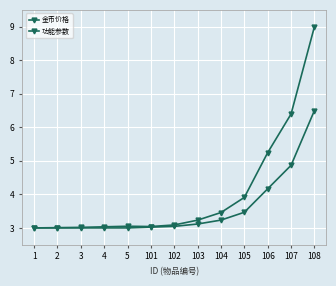

Reading left to right, what are all the values shown in this chart?

金币价格: 3.0	3.0	3.0	3.0	3.1	3.0	3.1	3.2	3.5	3.9	5.2	6.4	9.0
功能参数: 3.0	3.0	3.0	3.0	3.0	3.0	3.0	3.1	3.2	3.5	4.2	4.9	6.5